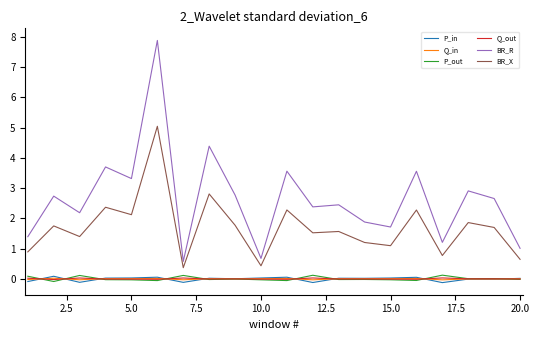

Does the chart display data point markers on the line(s)?

No